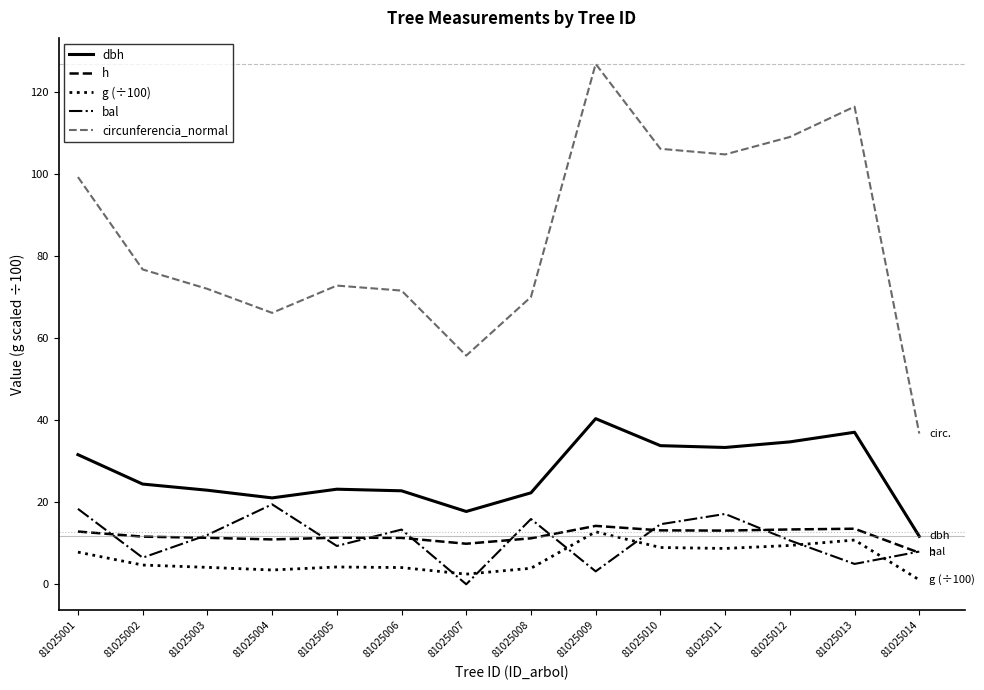

Count the number of data series in this chart.

5